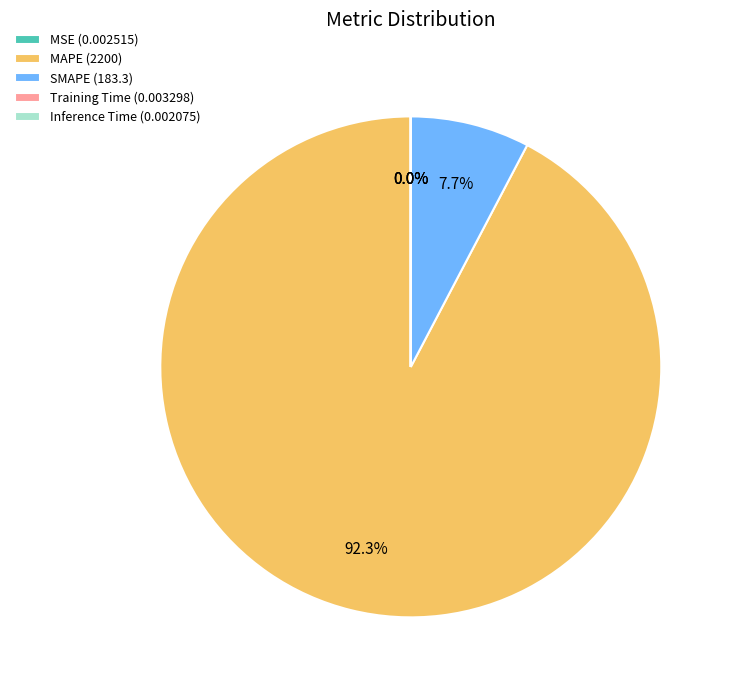

What is the total percentage of MAPE (2200) and SMAPE (183.3)?

100.0%